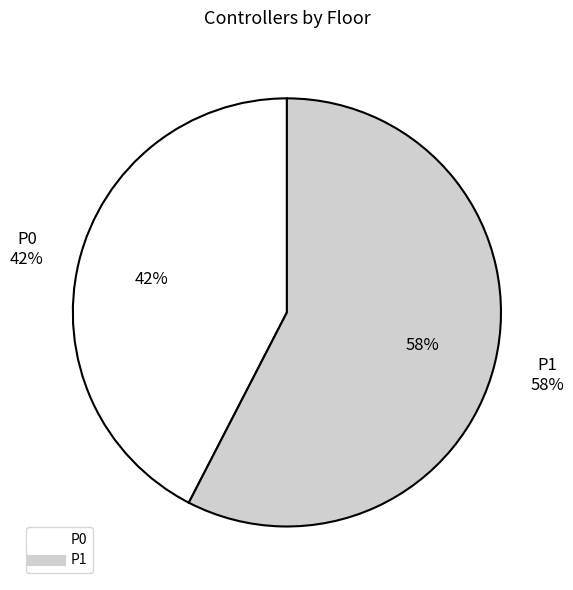

What percentage is the P1 slice, to the nearest percent?

58%